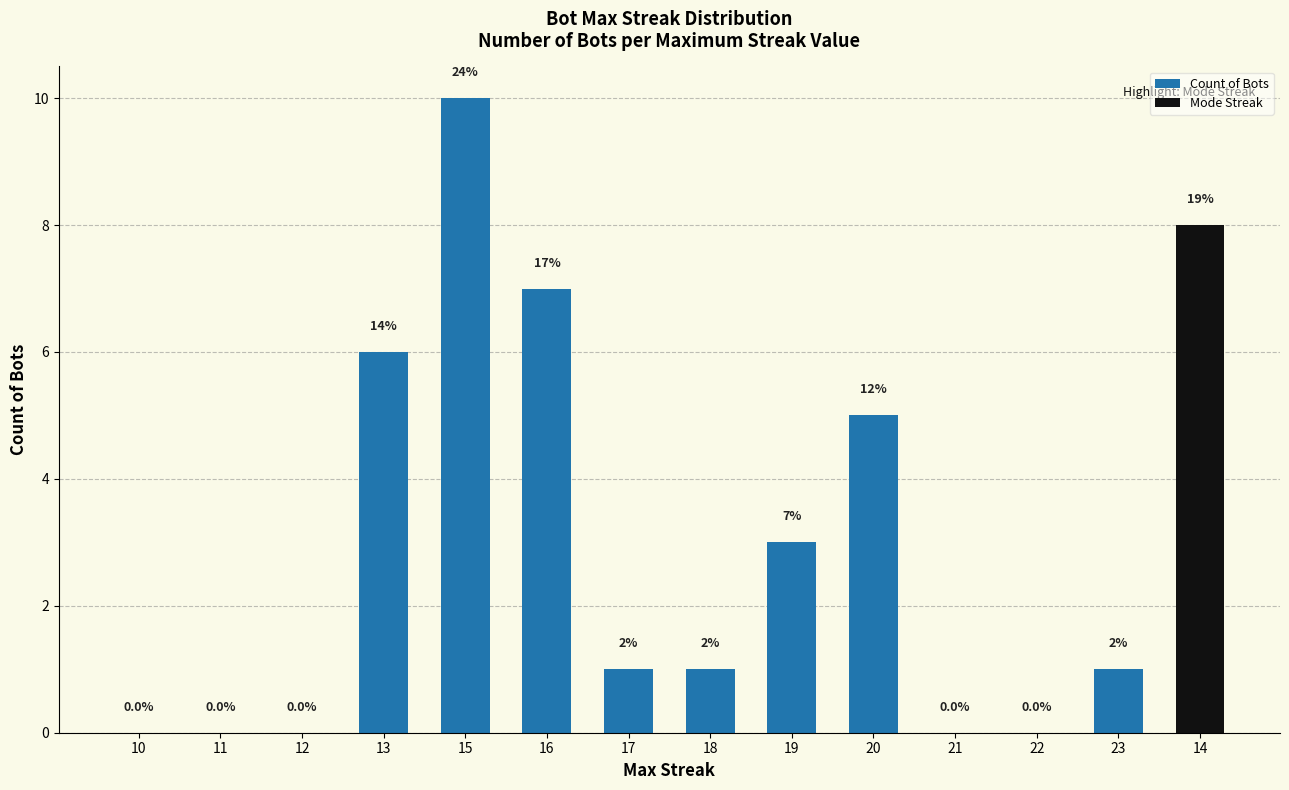

Where is the data nearest to the value 5?

20